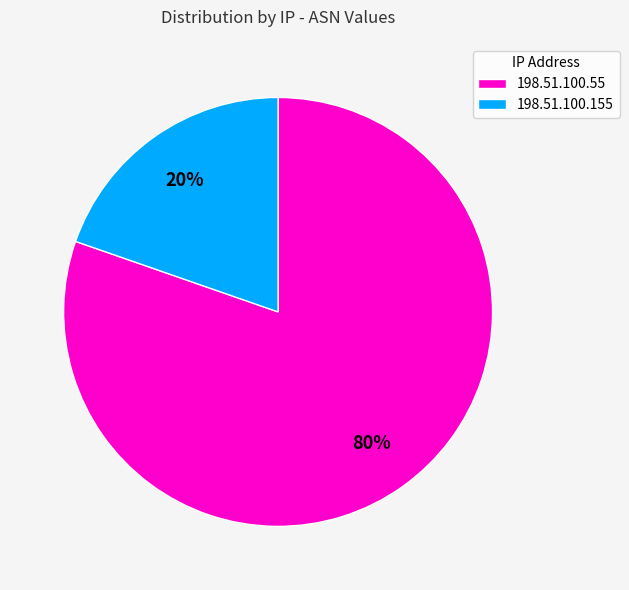

Which slice is the largest?

198.51.100.55